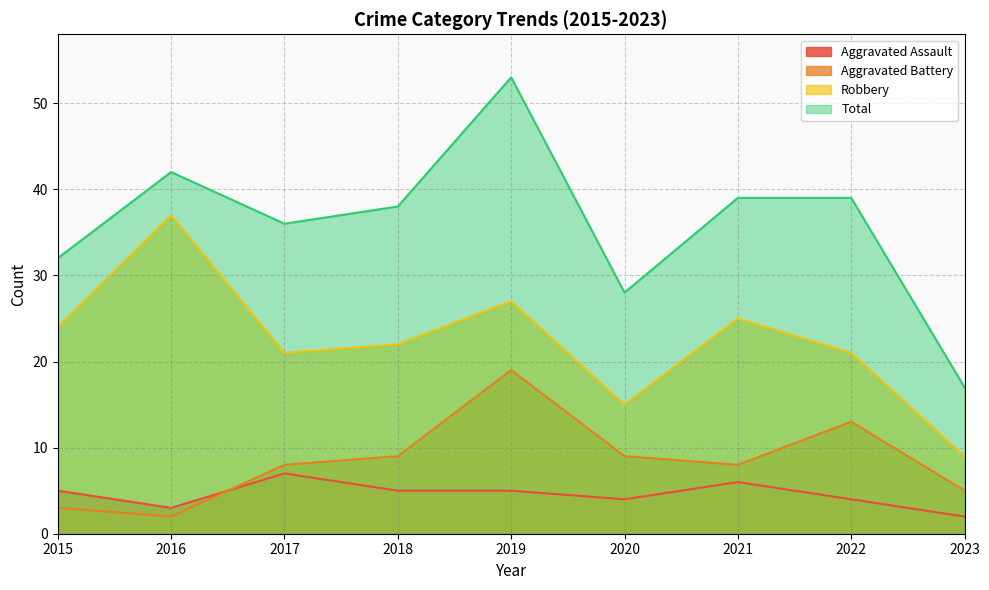

Reading left to right, transcribe all the data shown in this chart.

Aggravated Assault: 2015=5	2016=3	2017=7	2018=5	2019=5	2020=4	2021=6	2022=4	2023=2
Aggravated Battery: 2015=3	2016=2	2017=8	2018=9	2019=19	2020=9	2021=8	2022=13	2023=5
Robbery: 2015=24	2016=37	2017=21	2018=22	2019=27	2020=15	2021=25	2022=21	2023=9
Total: 2015=32	2016=42	2017=36	2018=38	2019=53	2020=28	2021=39	2022=39	2023=17